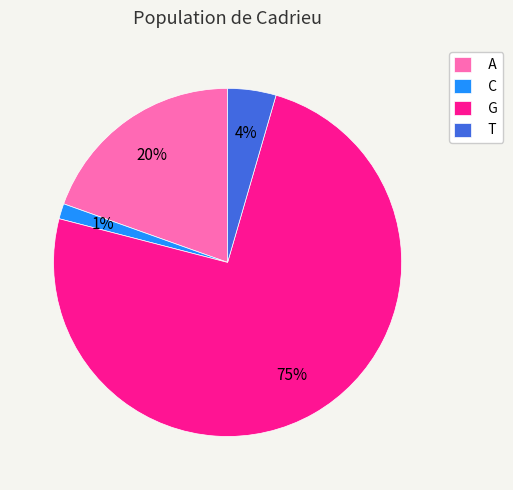

Is the sum of G and C greater than half?

Yes